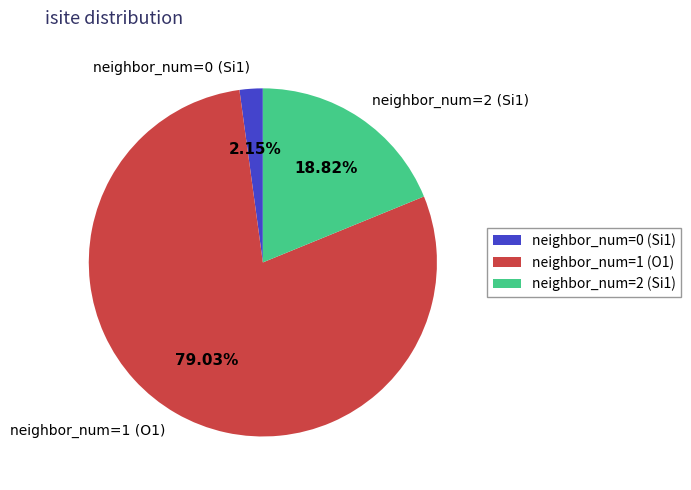

Which has a higher value, neighbor_num=1 (O1) or neighbor_num=2 (Si1)?

neighbor_num=1 (O1)